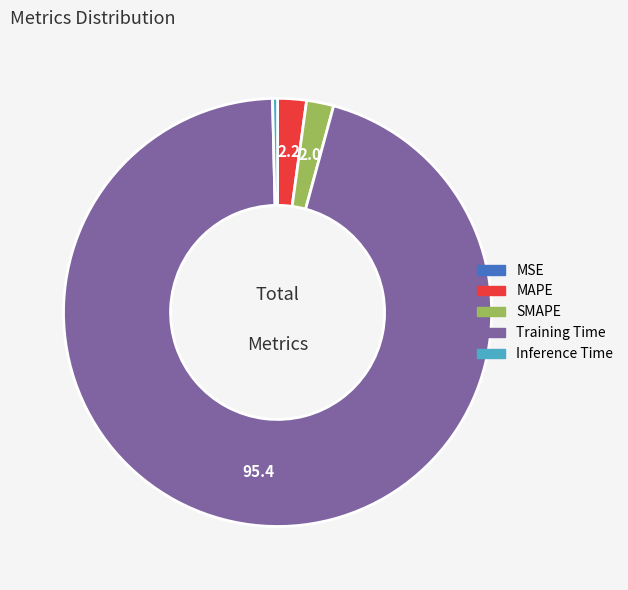

Combined, do Inference Time and Training Time account for over 50%?

Yes